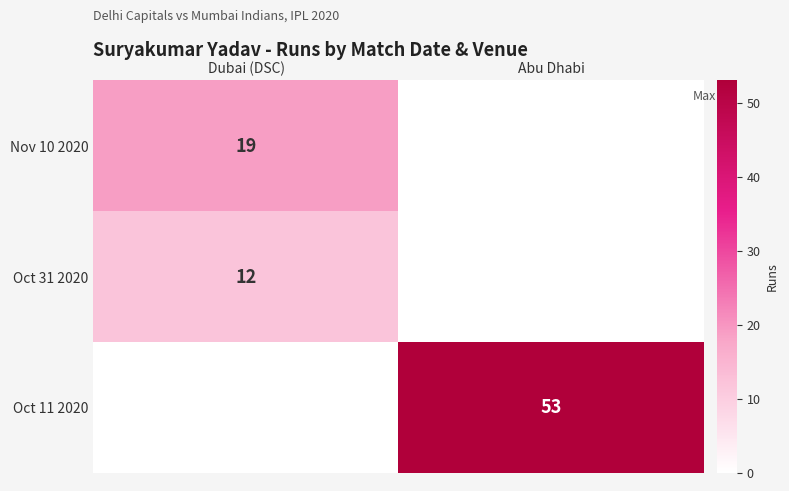

True or false: Nov 10 2020 has a value of 28 at Dubai (DSC).

False